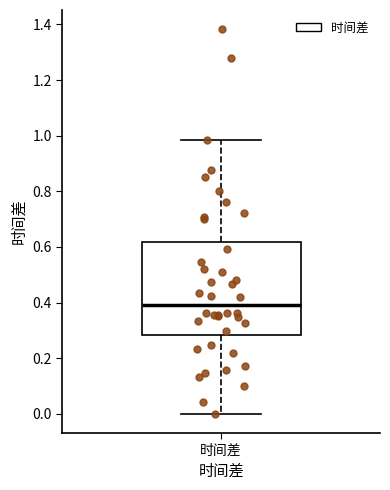

Read this box plot against the y-axis: the position of the median line, the range covered by the box, and the ends of both whiskers. The values are not printed on the chart, so give them approximately, as read against the axis.

median 0.40, box 0.28 to 0.62, whiskers 0.00 to 0.98